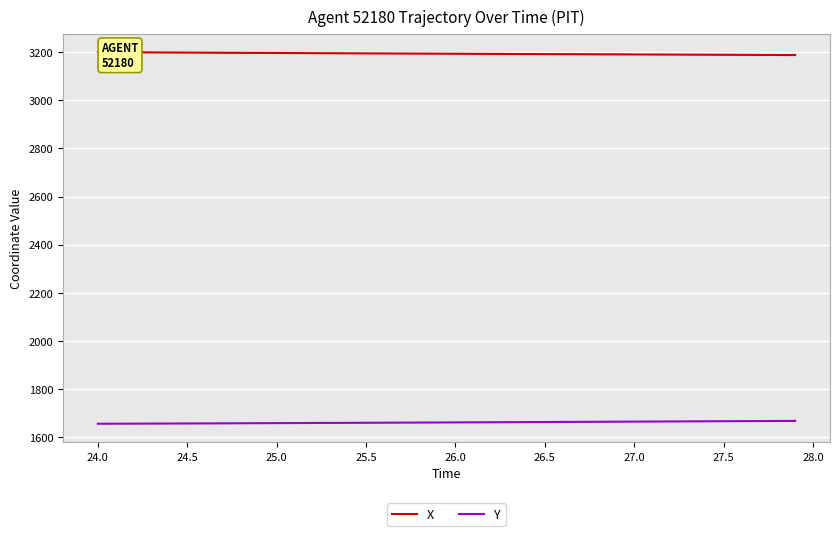

Count the number of data series in this chart.

2